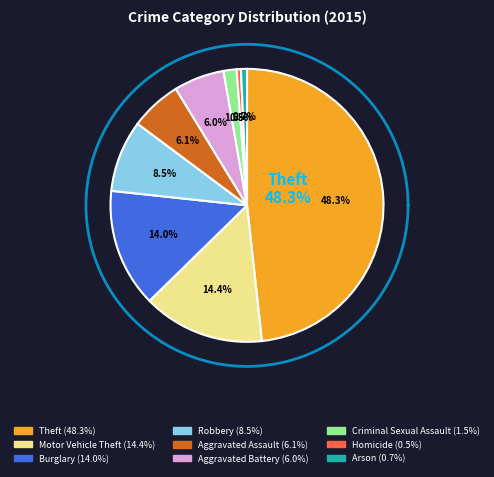

Is there a majority slice in this chart?

No